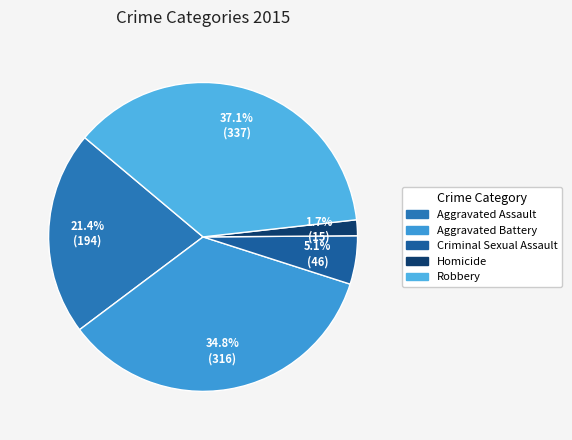

Does any single category account for the majority?

No